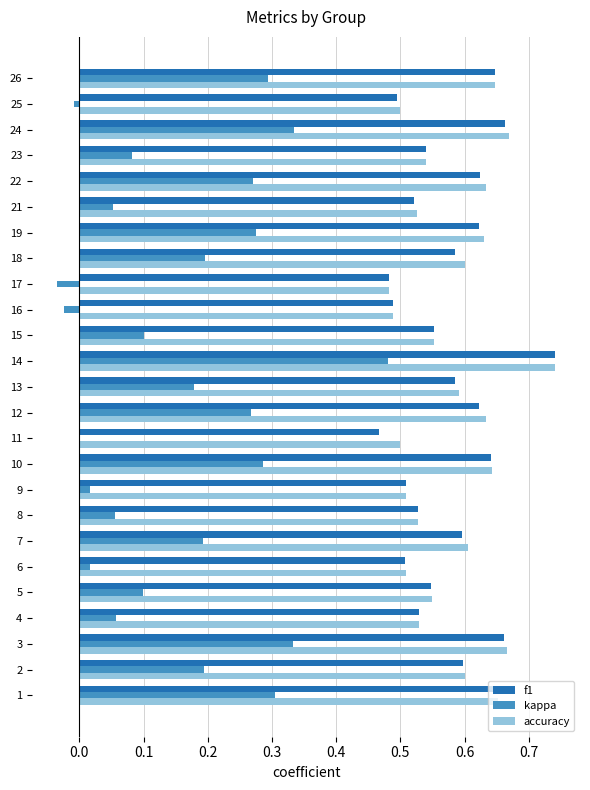

What is the total value across all series at 6?

1.0